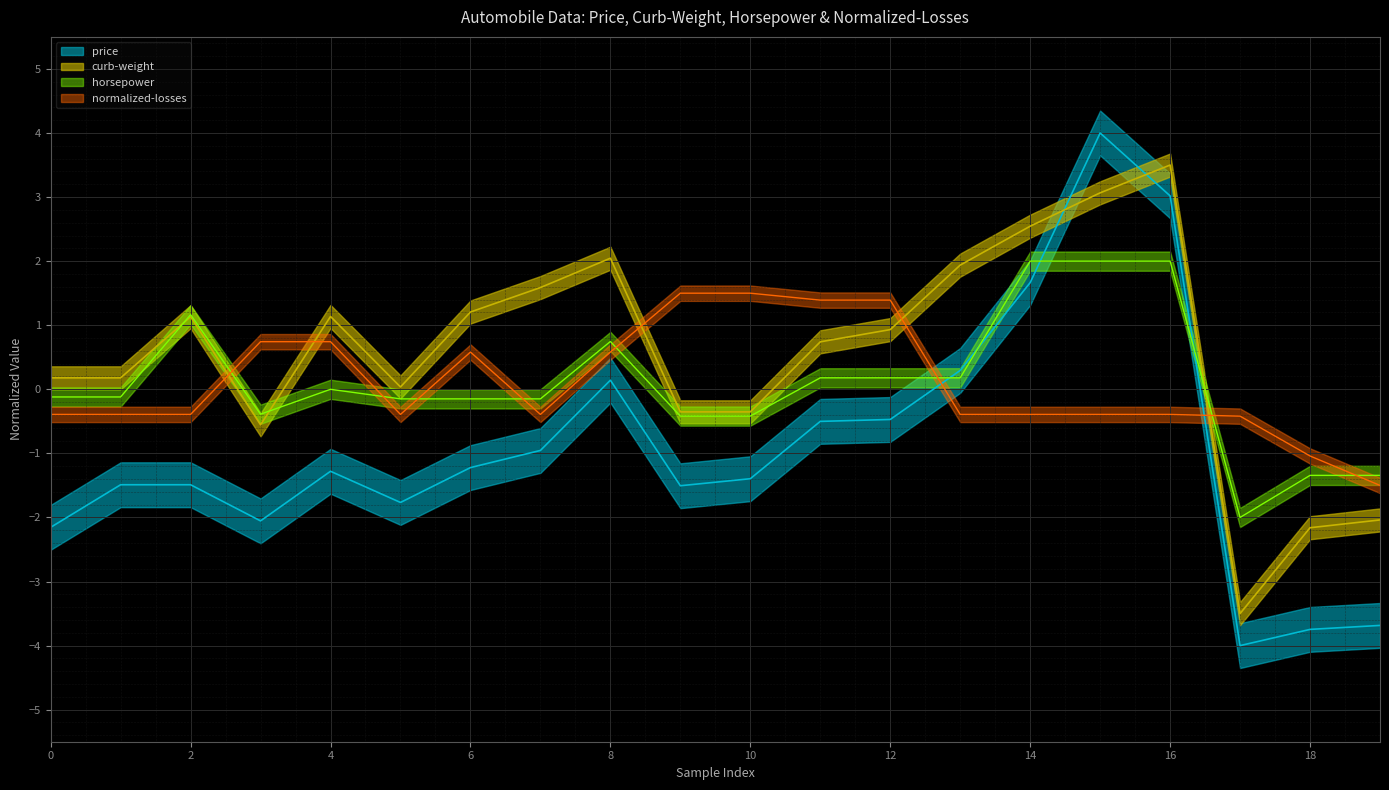

Is it true that horsepower equals 0.2 at 13?

True